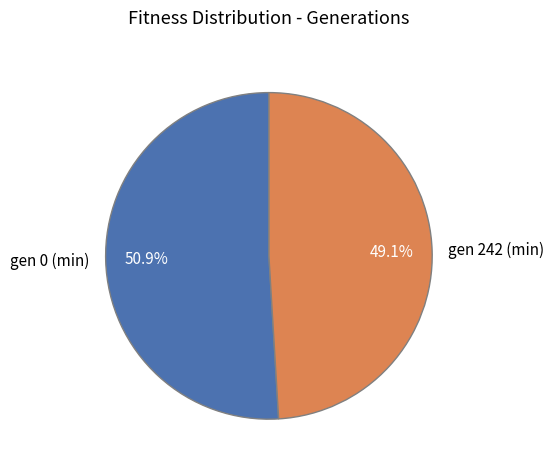

How many slices are in this pie chart?

2